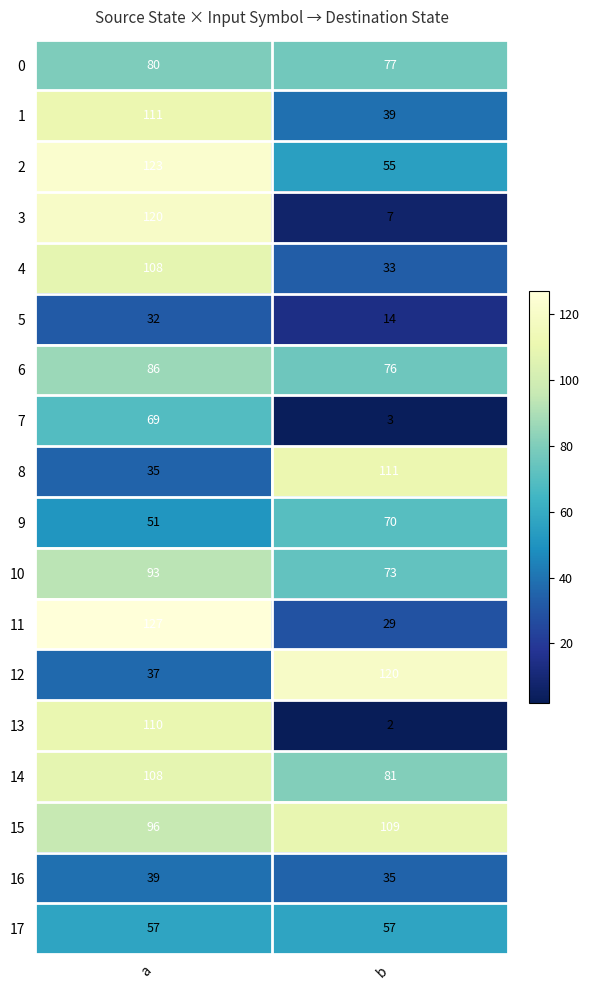

Count the number of data series in this chart.

18